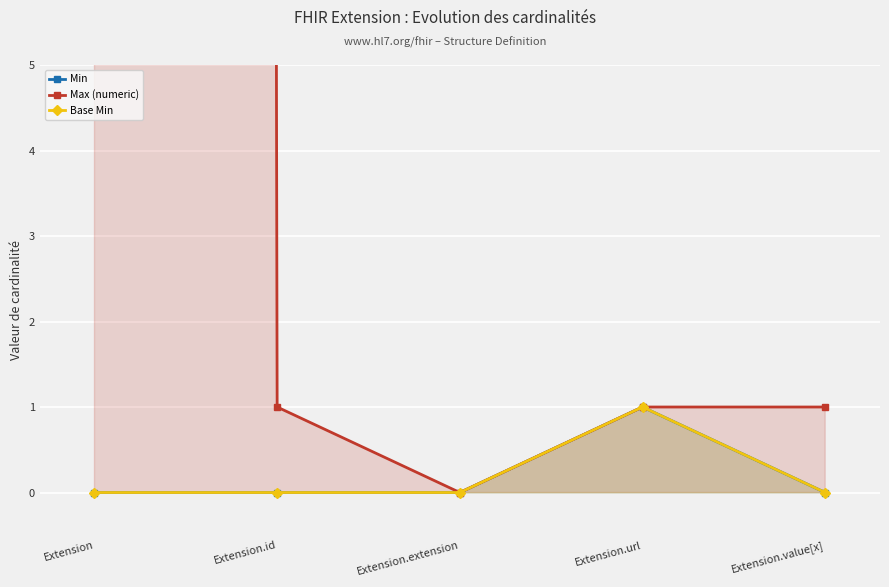

Between Extension.id and Extension.value[x], which is larger?

Extension.id